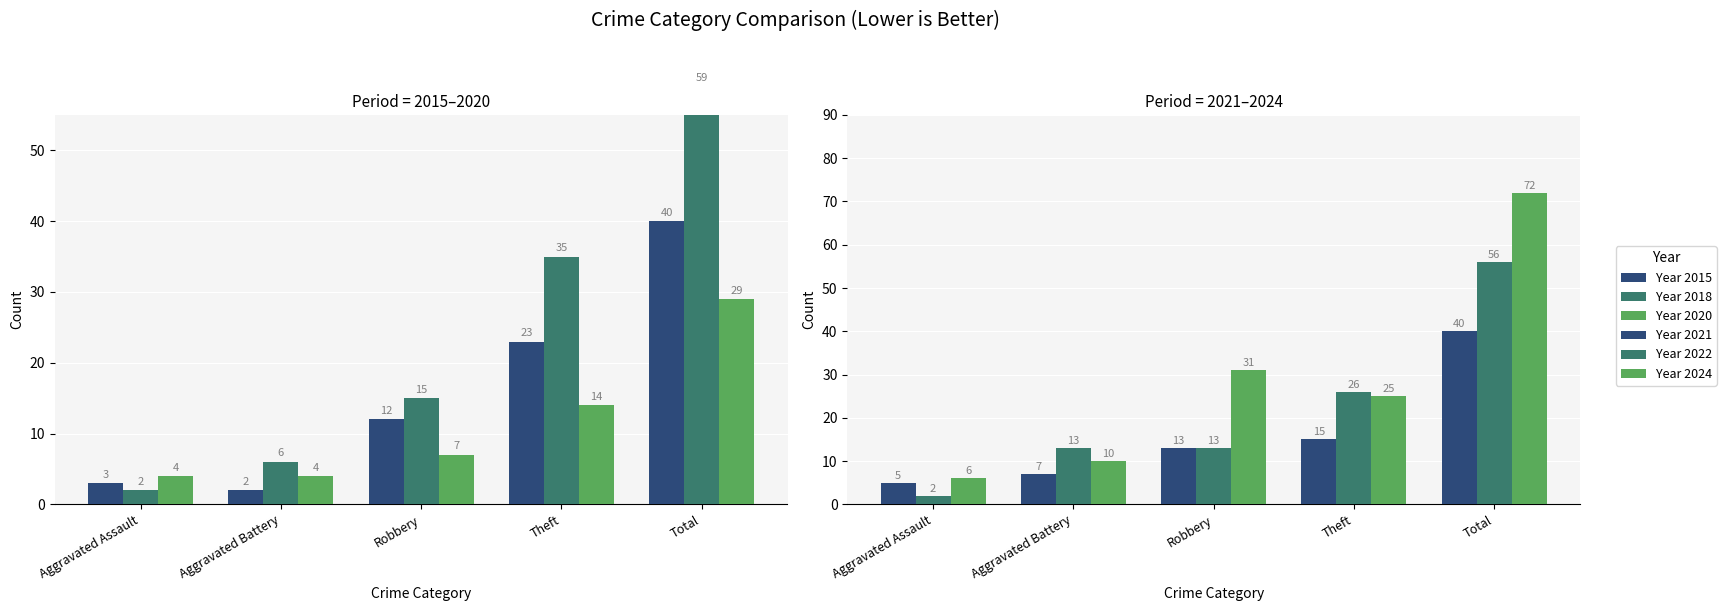

What is the smallest value displayed?

2